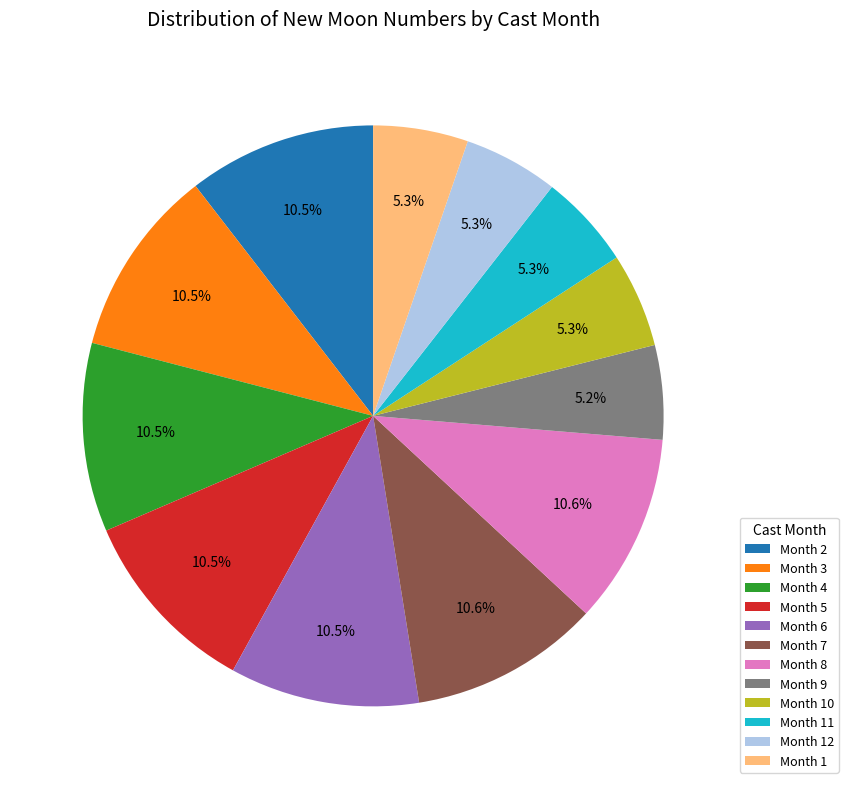

What percentage is NOT represented by Month 8?

89.4%